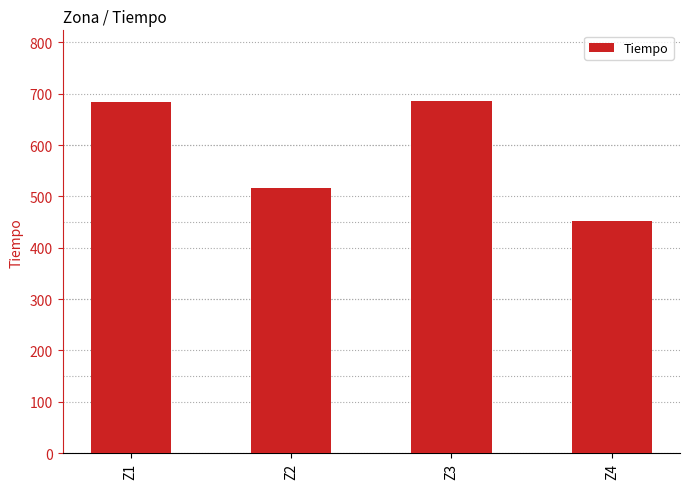

Which has a higher value, Z1 or Z4?

Z1